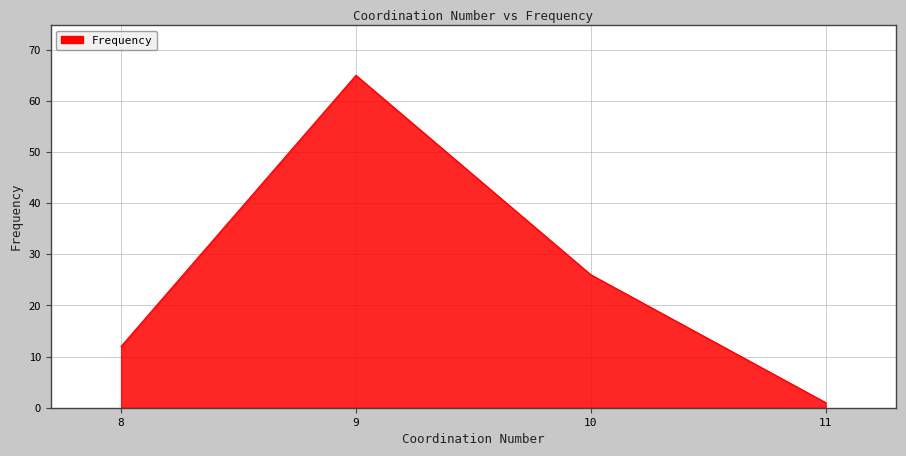

Which category has the highest value across all series?

9